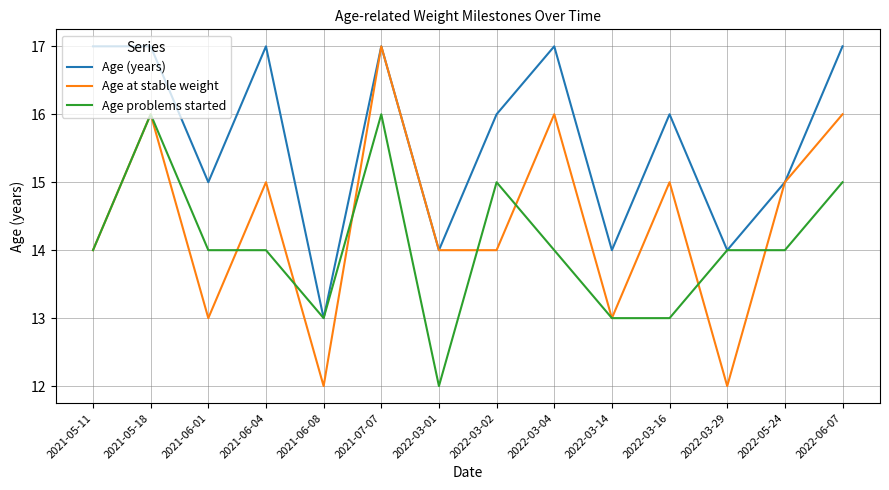

Reading left to right, extract all data points from this chart.

Age (years): 2021-05-11=17	2021-05-18=17	2021-06-01=15	2021-06-04=17	2021-06-08=13	2021-07-07=17	2022-03-01=14	2022-03-02=16	2022-03-04=17	2022-03-14=14	2022-03-16=16	2022-03-29=14	2022-05-24=15	2022-06-07=17
Age at stable weight: 2021-05-11=14	2021-05-18=16	2021-06-01=13	2021-06-04=15	2021-06-08=12	2021-07-07=17	2022-03-01=14	2022-03-02=14	2022-03-04=16	2022-03-14=13	2022-03-16=15	2022-03-29=12	2022-05-24=15	2022-06-07=16
Age problems started: 2021-05-11=14	2021-05-18=16	2021-06-01=14	2021-06-04=14	2021-06-08=13	2021-07-07=16	2022-03-01=12	2022-03-02=15	2022-03-04=14	2022-03-14=13	2022-03-16=13	2022-03-29=14	2022-05-24=14	2022-06-07=15